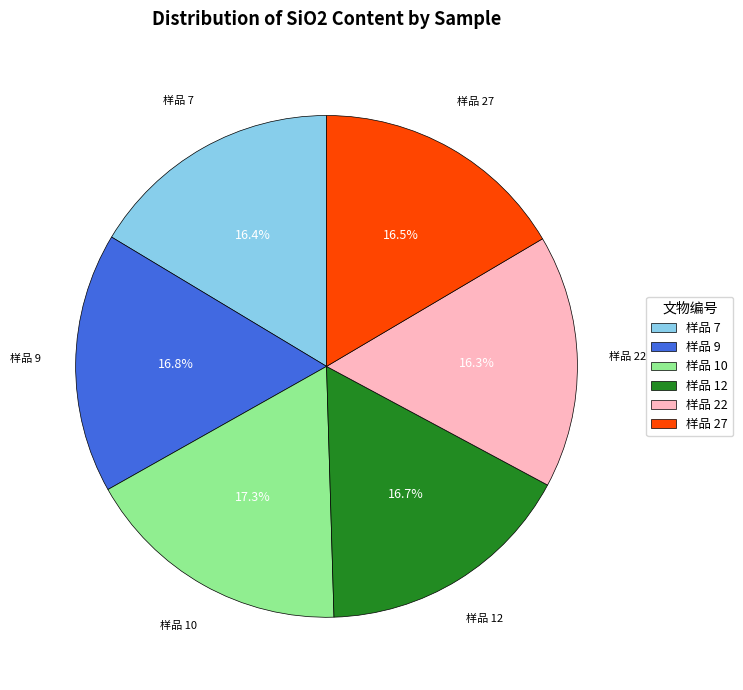

Is there a majority slice in this chart?

No